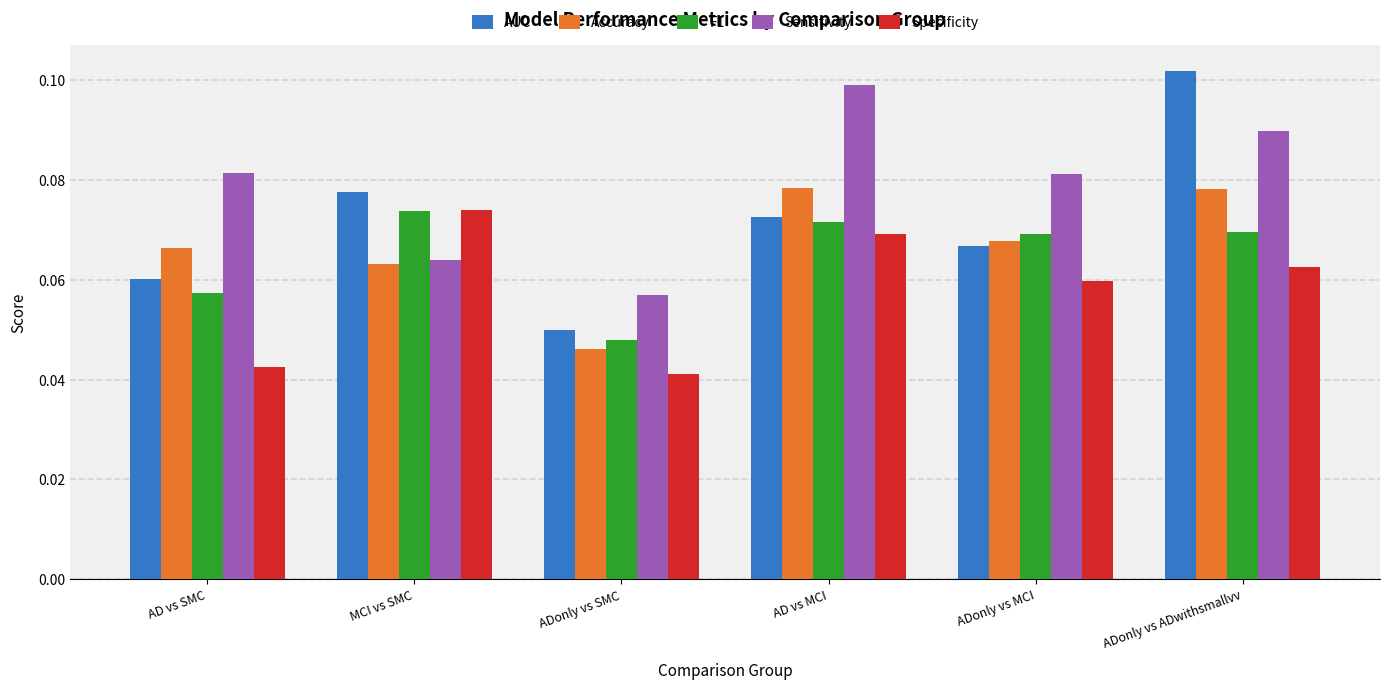

What is the label of the 2nd bar from the left?

MCI vs SMC